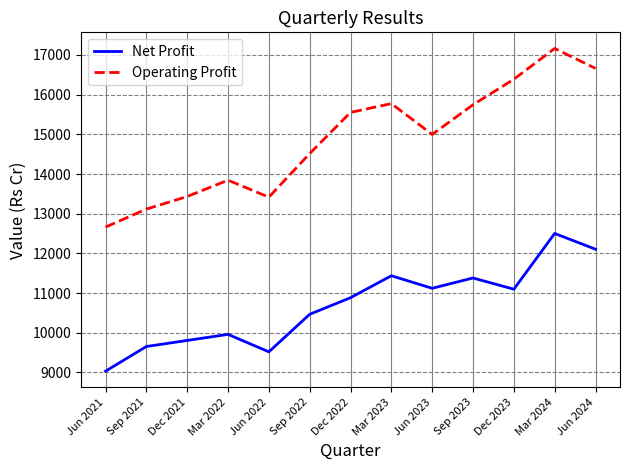

True or false: Net Profit and Operating Profit intersect in this chart.

False